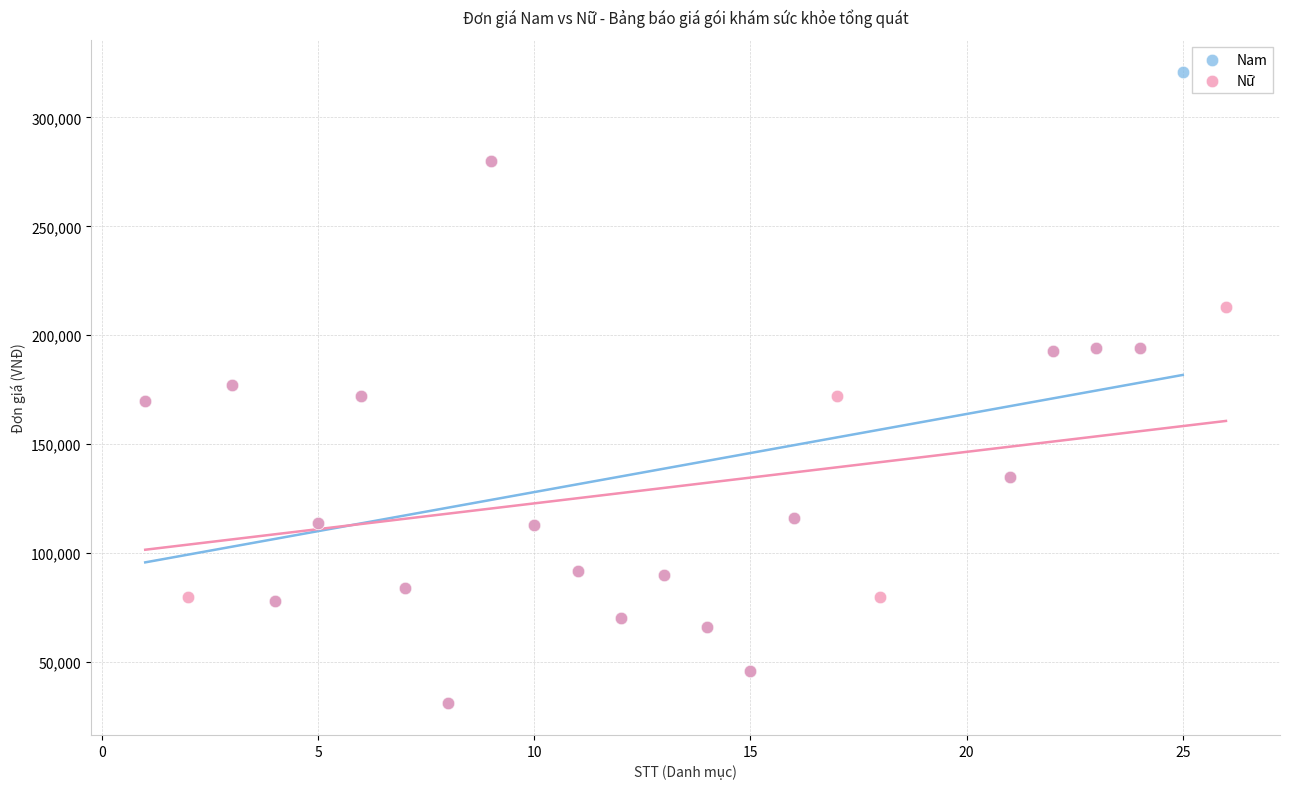

Which series reaches the maximum Y coordinate?

Nam